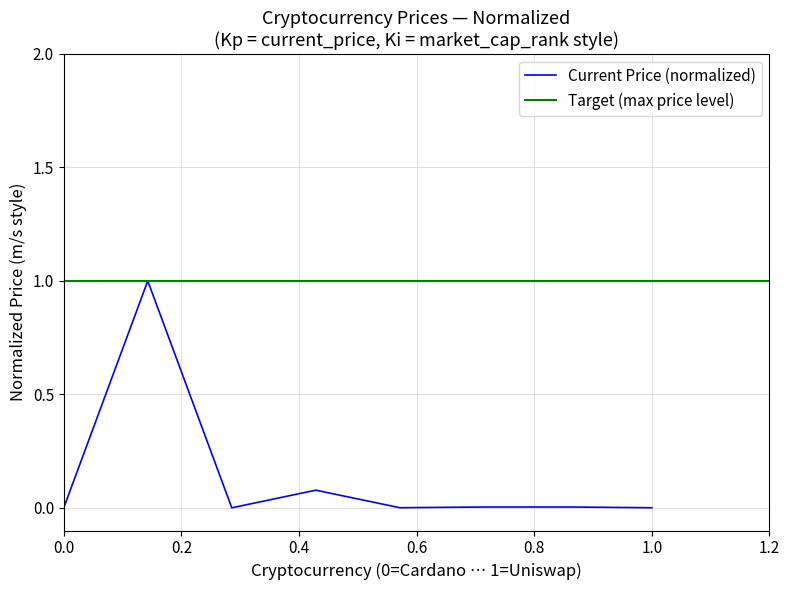

Which category has the highest value across all series?

Bitcoin